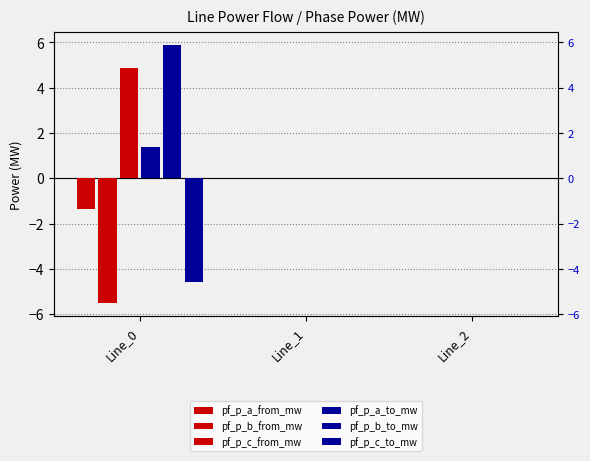

What is the difference between the pf_p_a_to_mw values at Line_2 and Line_0?

1.4